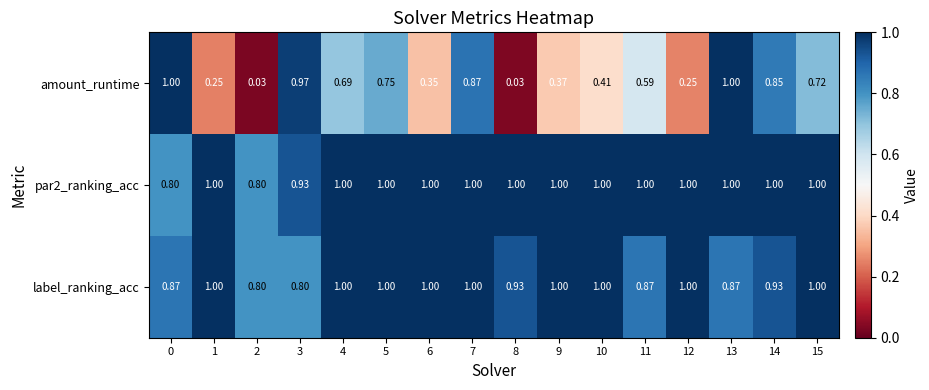

Which series changed the most between 2 and 4?

amount_runtime